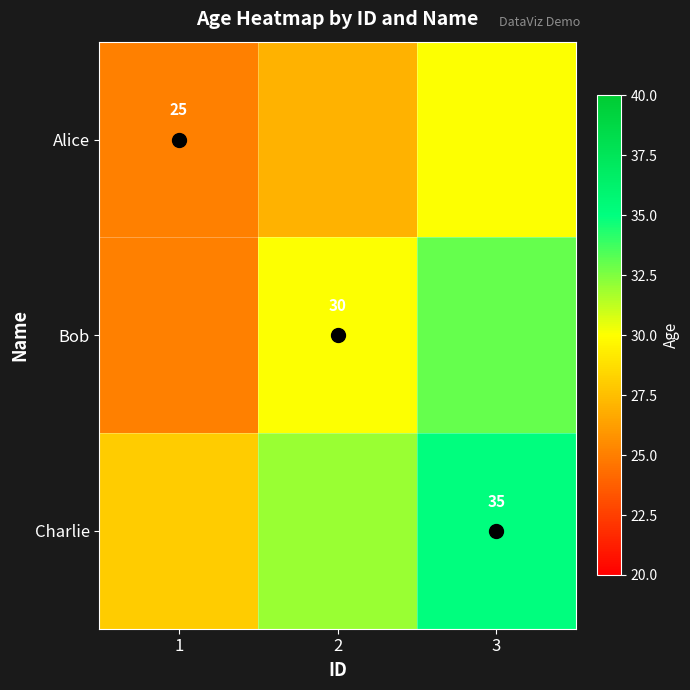

What is the maximum value shown in the chart?

35